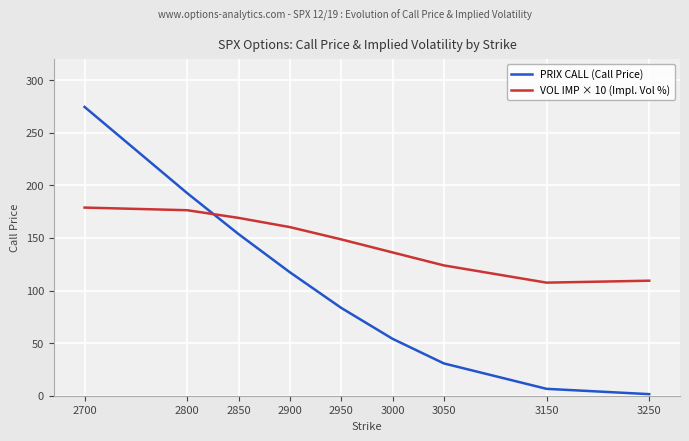

Is it true that VOL IMP × 10 (Impl. Vol %) equals 186.9 at 3250?

False